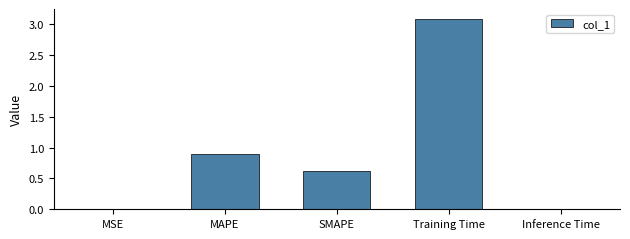

The value at MAPE is 0.2. True or false?

False